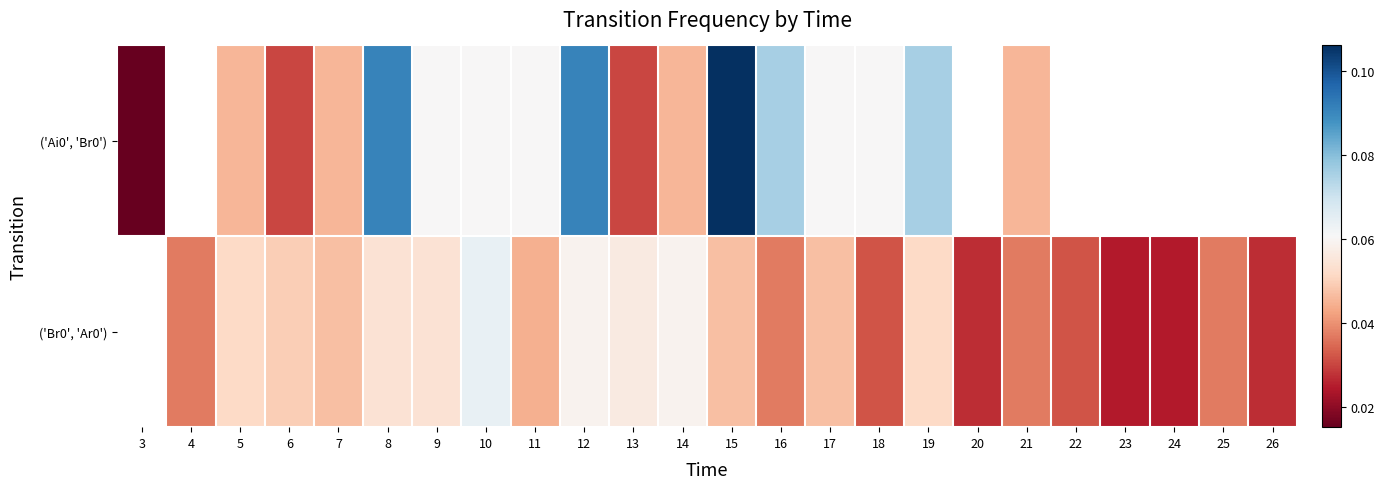

The value of ('Br0', 'Ar0') at 7 is 0.0. True or false?

False